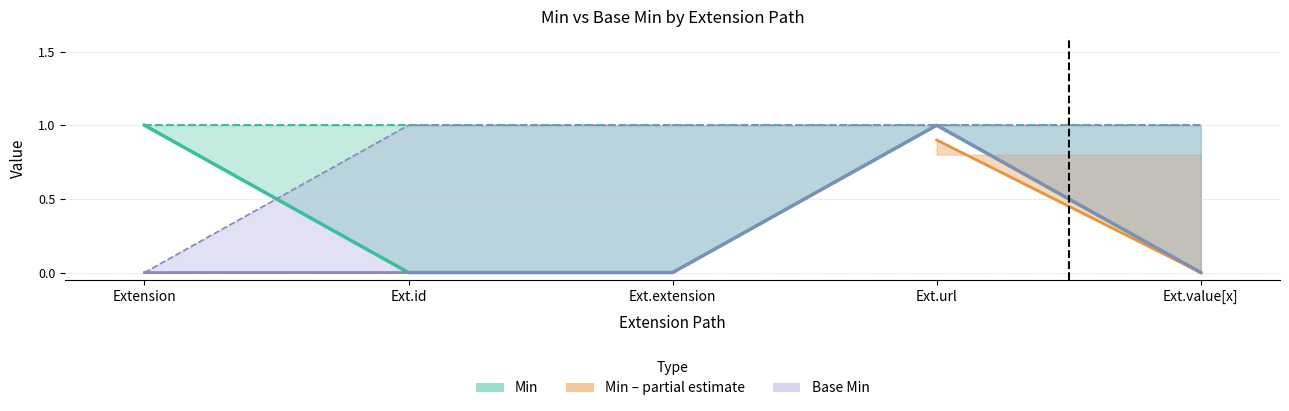

At Ext.id, list the series in order from smallest to largest.

Min, Base Min